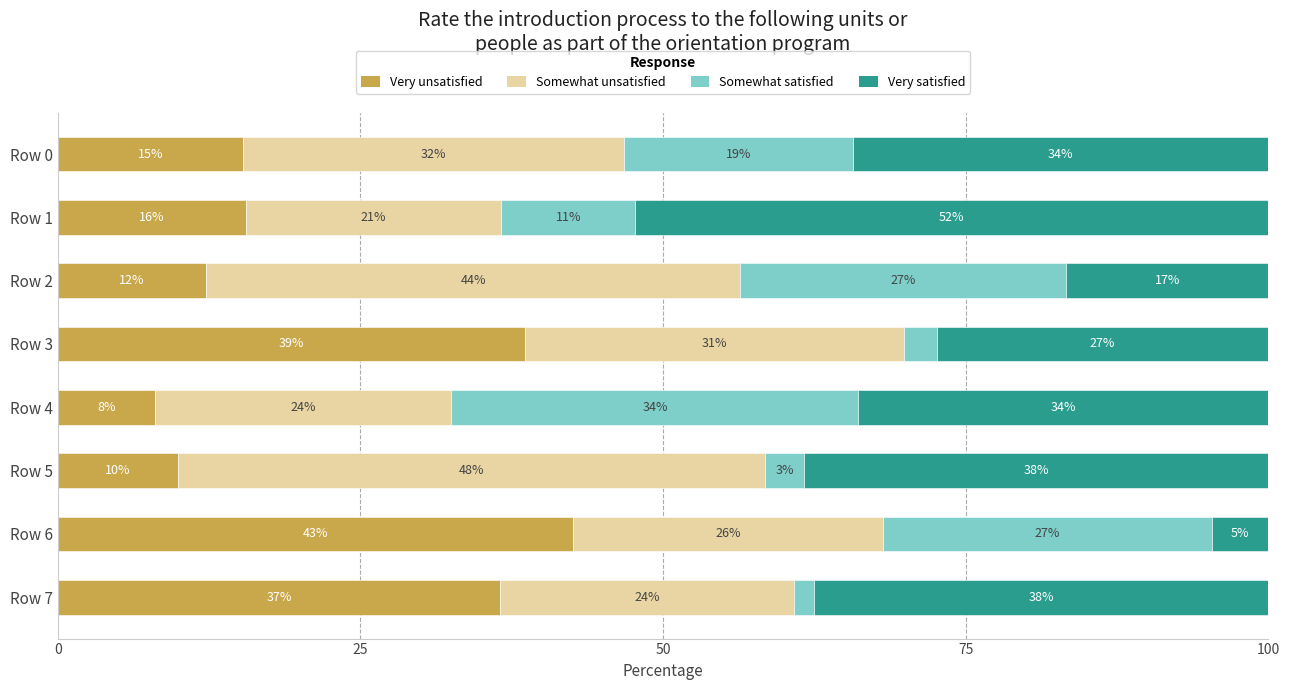

What are all the series names shown in the legend?

Very unsatisfied, Somewhat unsatisfied, Somewhat satisfied, Very satisfied